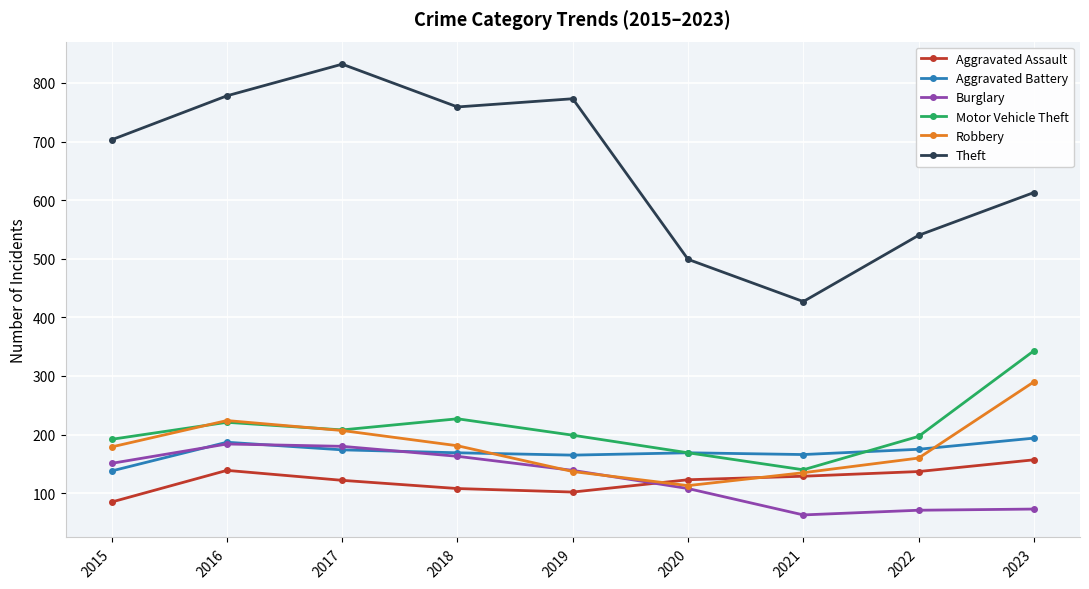

At which label does Motor Vehicle Theft reach its minimum?

2021